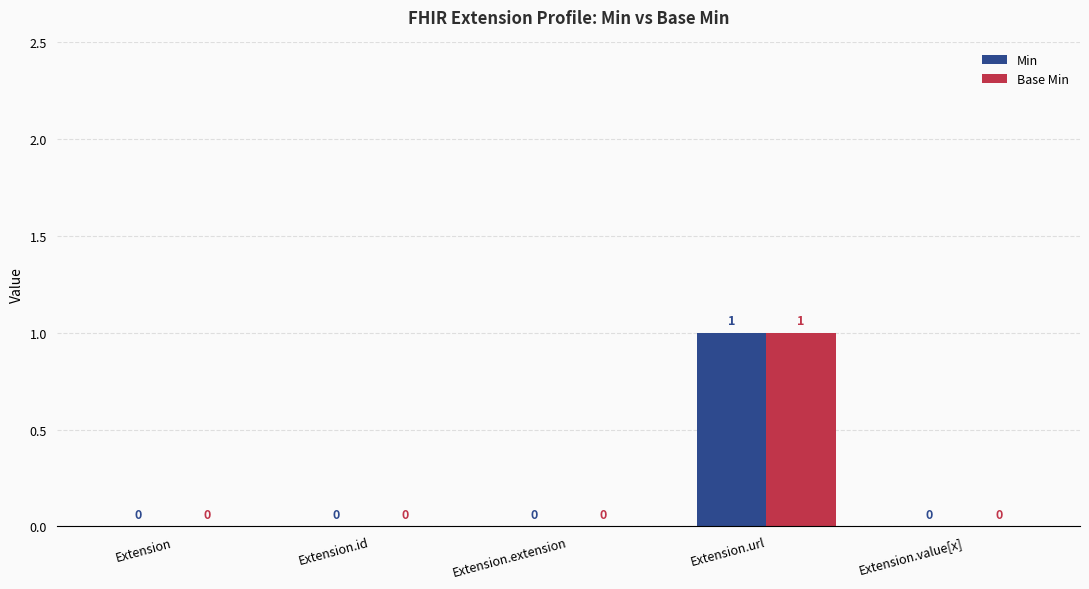

Reading left to right, extract all data points from this chart.

Min: 0	0	0	1	0
Base Min: 0	0	0	1	0